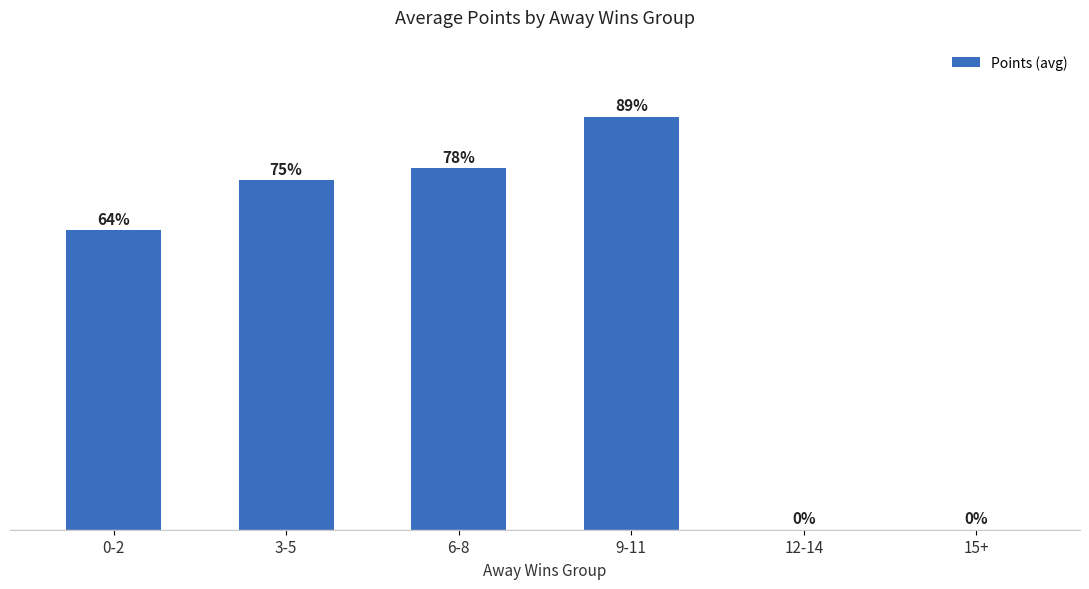

Are the bars horizontal?

No